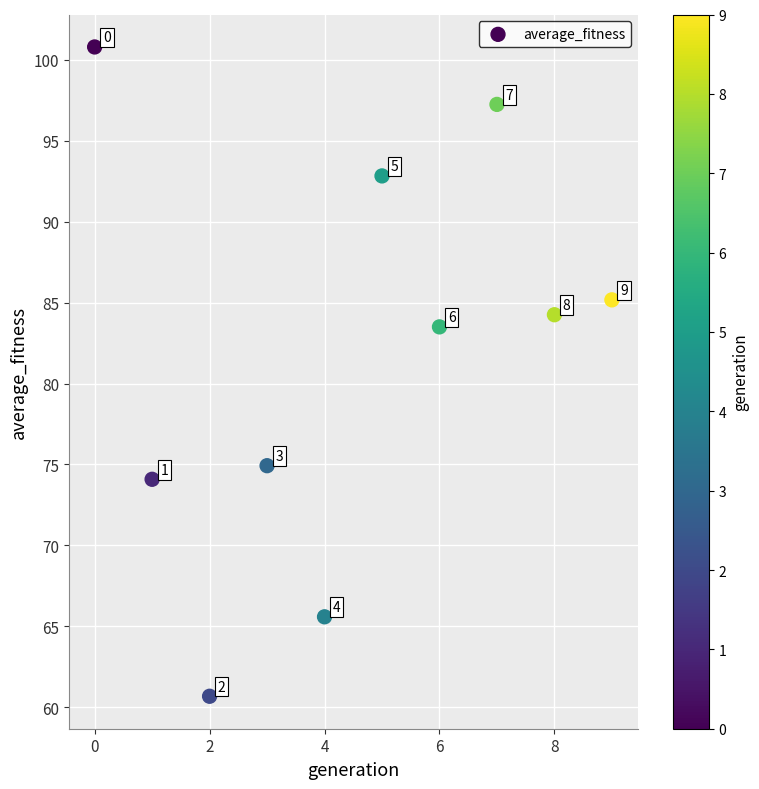

What Y value in the scatter plot is closest to 80?

83.5